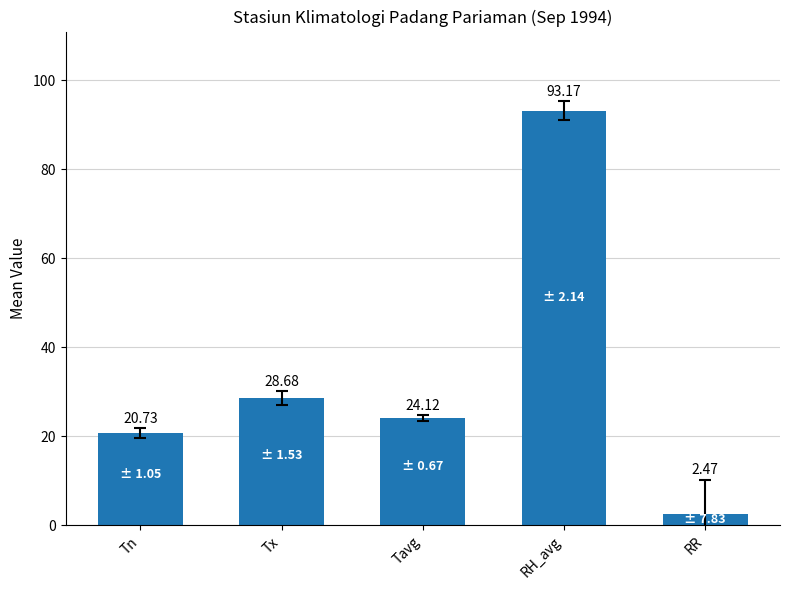

Between RH_avg and RR, which is larger?

RH_avg